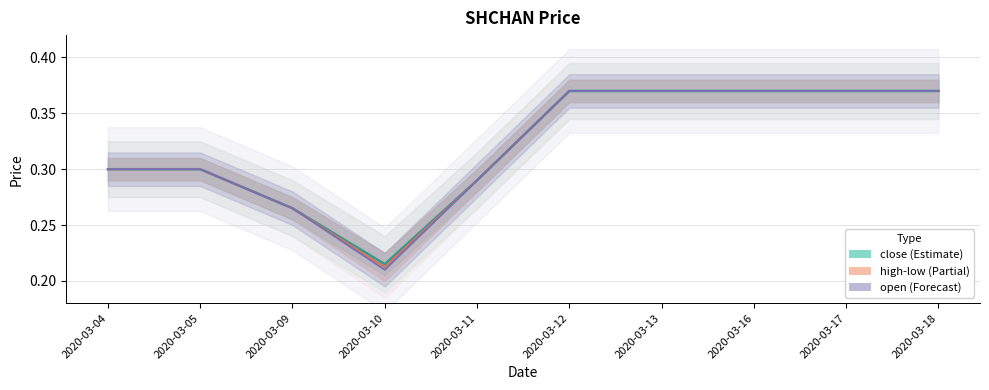

How many lines are shown in the chart?

3